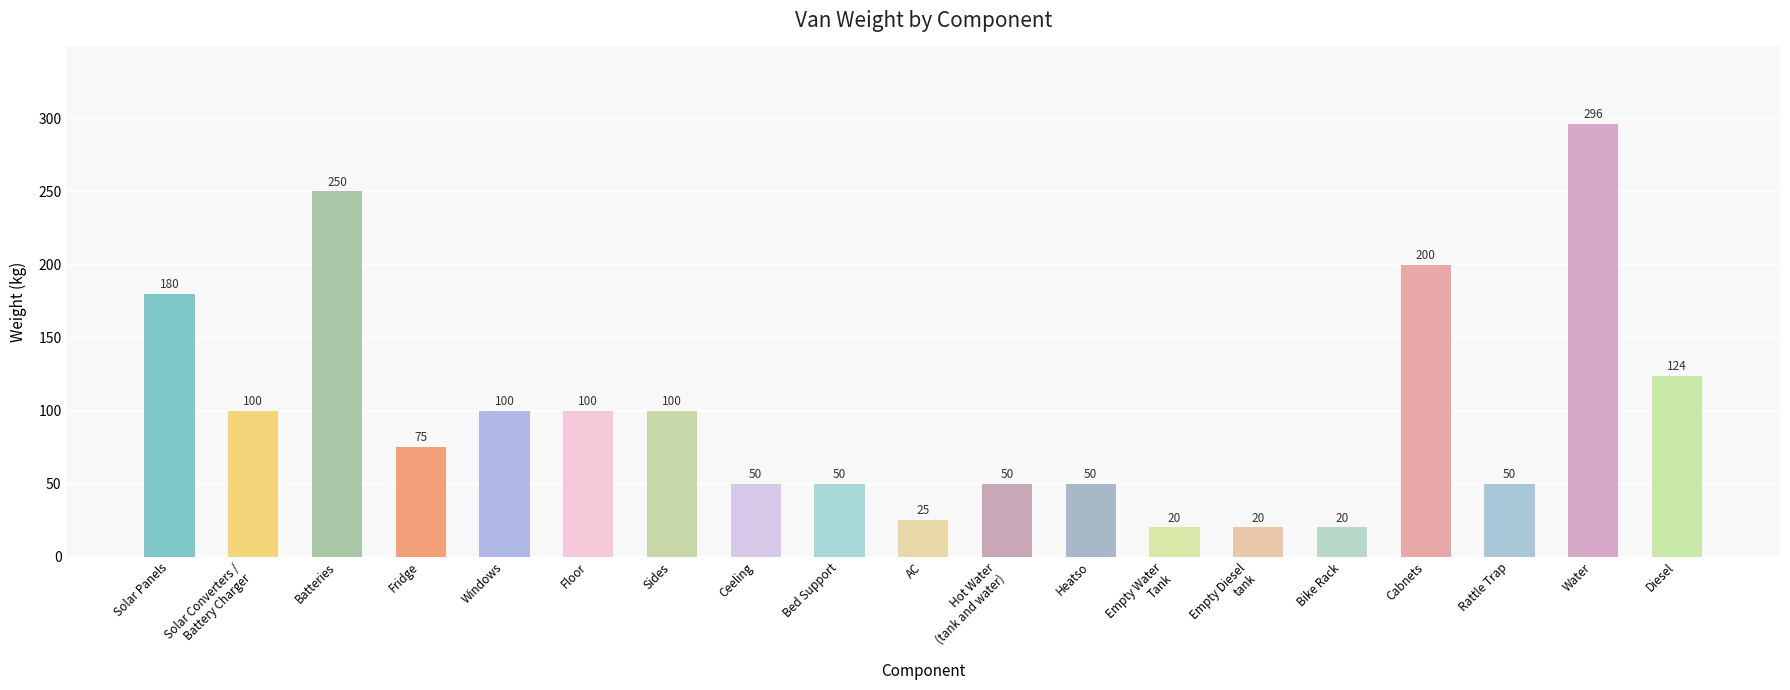

What is the difference between the second highest and minimum values?

230